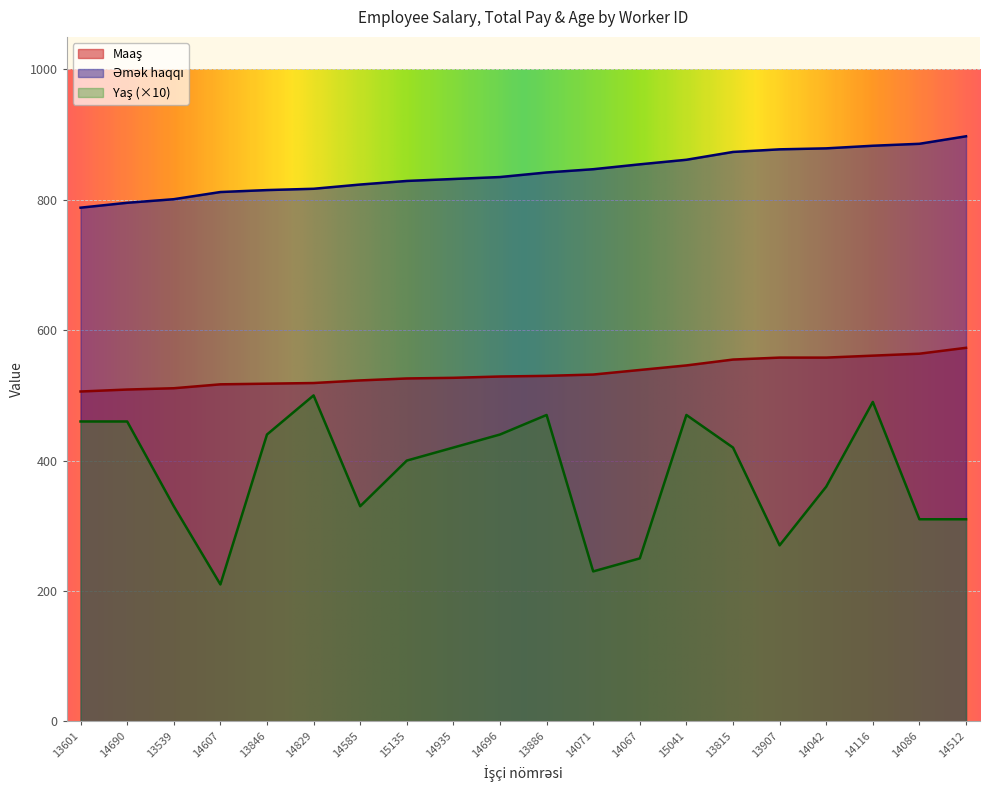

What is the difference between the Əmək haqqı values at 13539 and 13815?

72.5